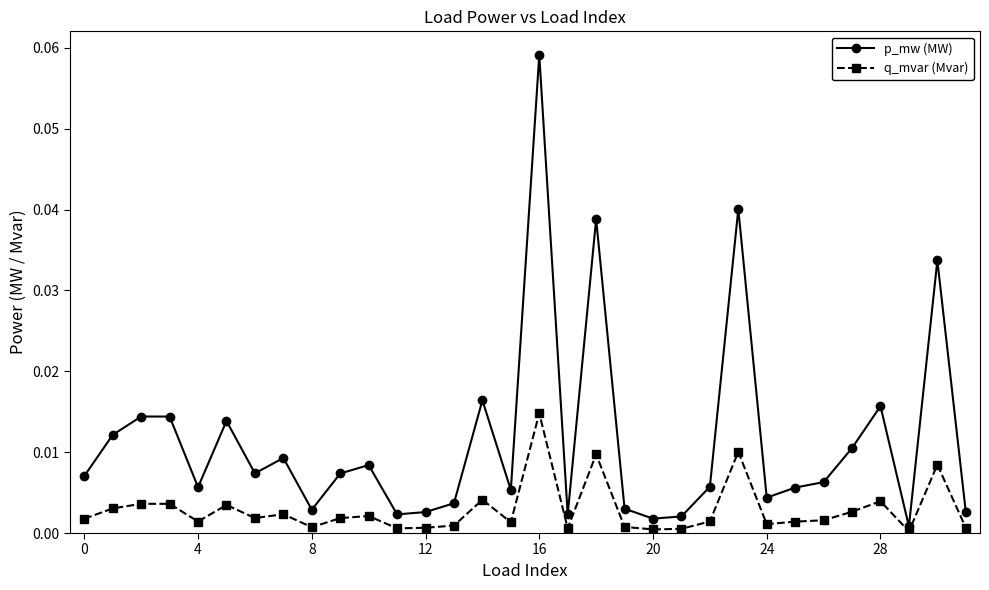

Which series has the largest range (max minus min)?

p_mw (MW)